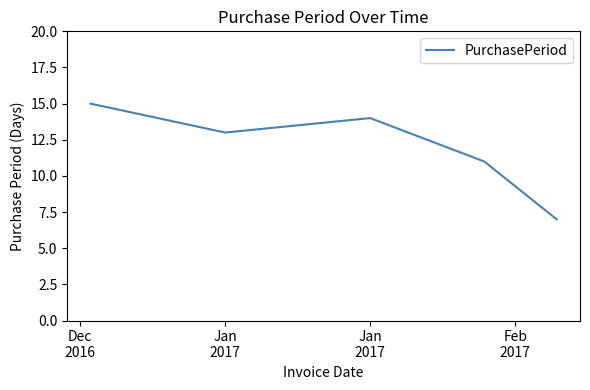

How many interior local valleys (lower than both neighbors) does the data have?

1